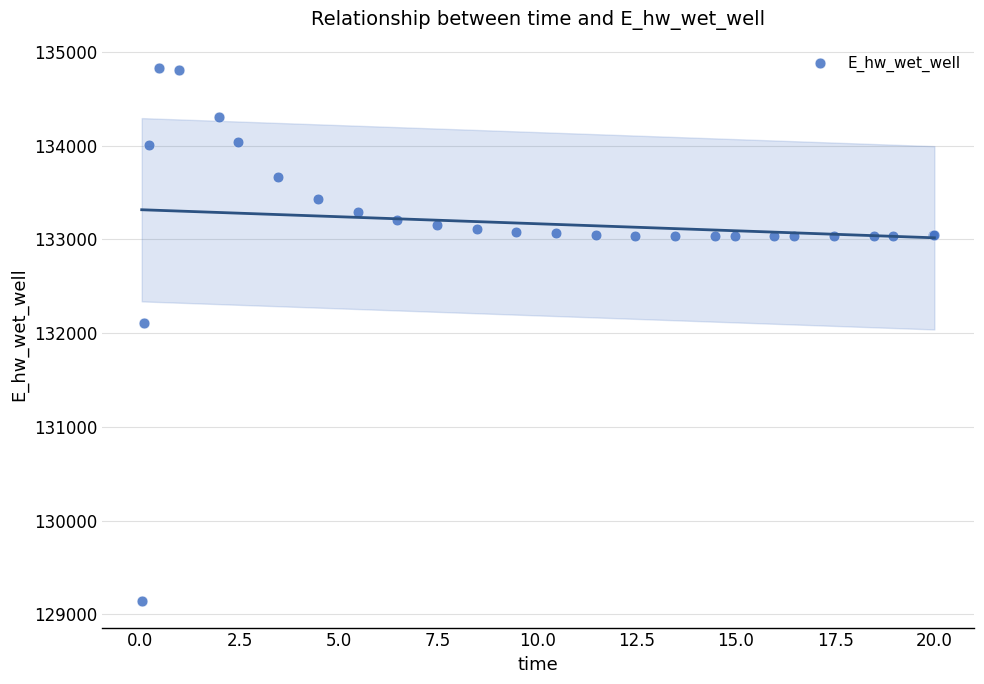

What Y value in the scatter plot is closest to 131983?

132107.9